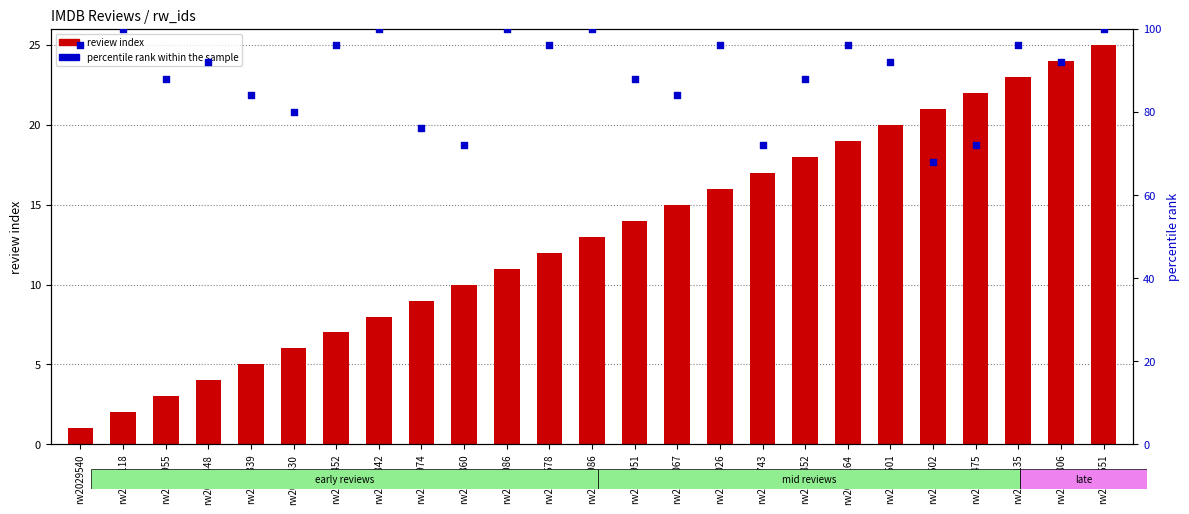

Which series has the largest total across all categories?

percentile rank within the sample